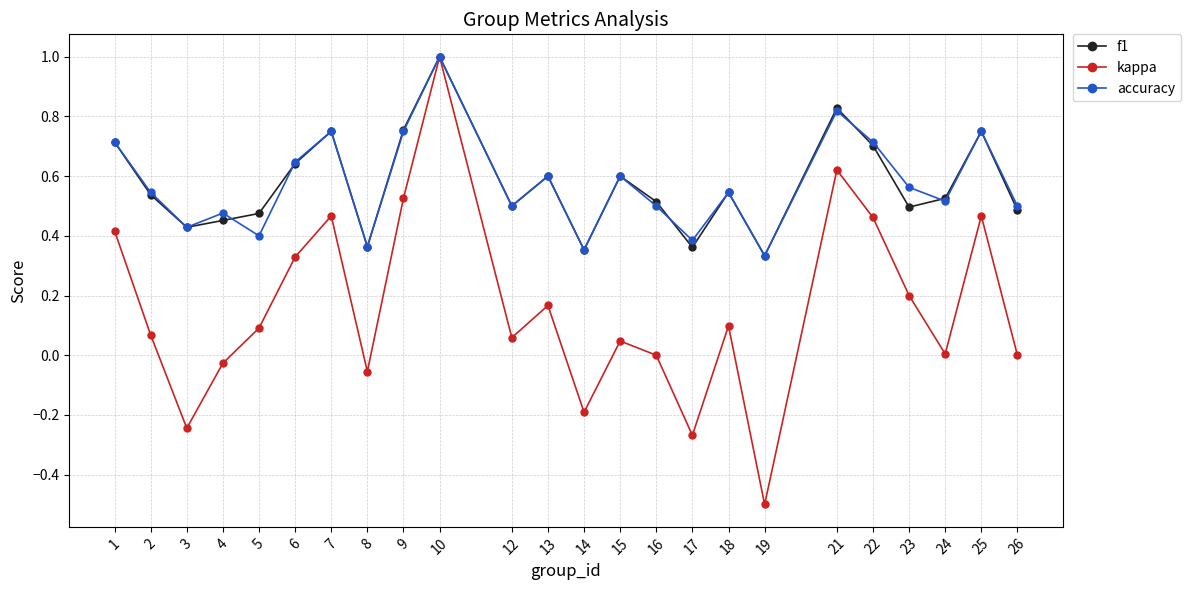

What are all the series names shown in the legend?

f1, kappa, accuracy